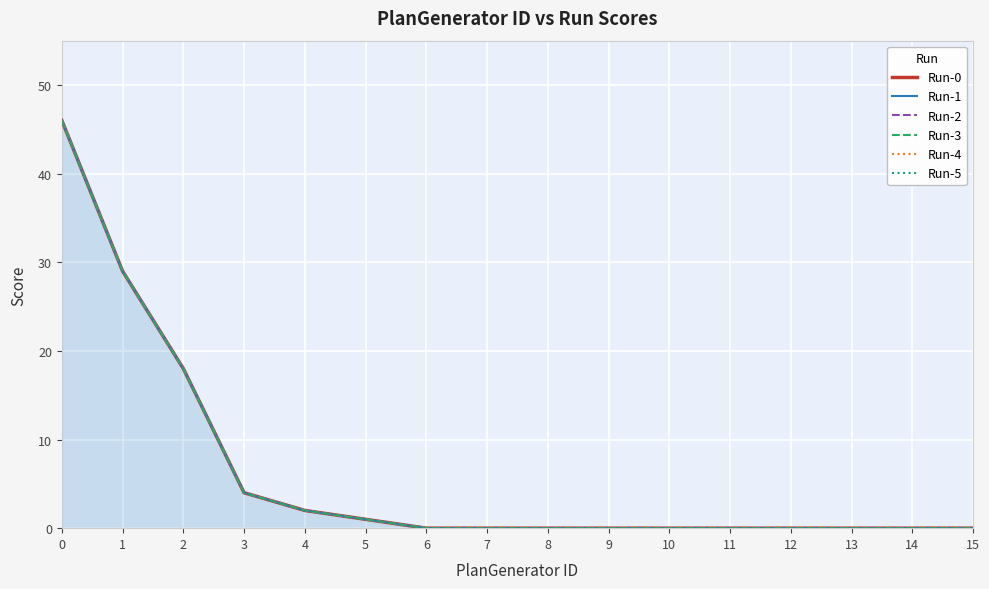

The value of Run-3 at 14 is 16. True or false?

False